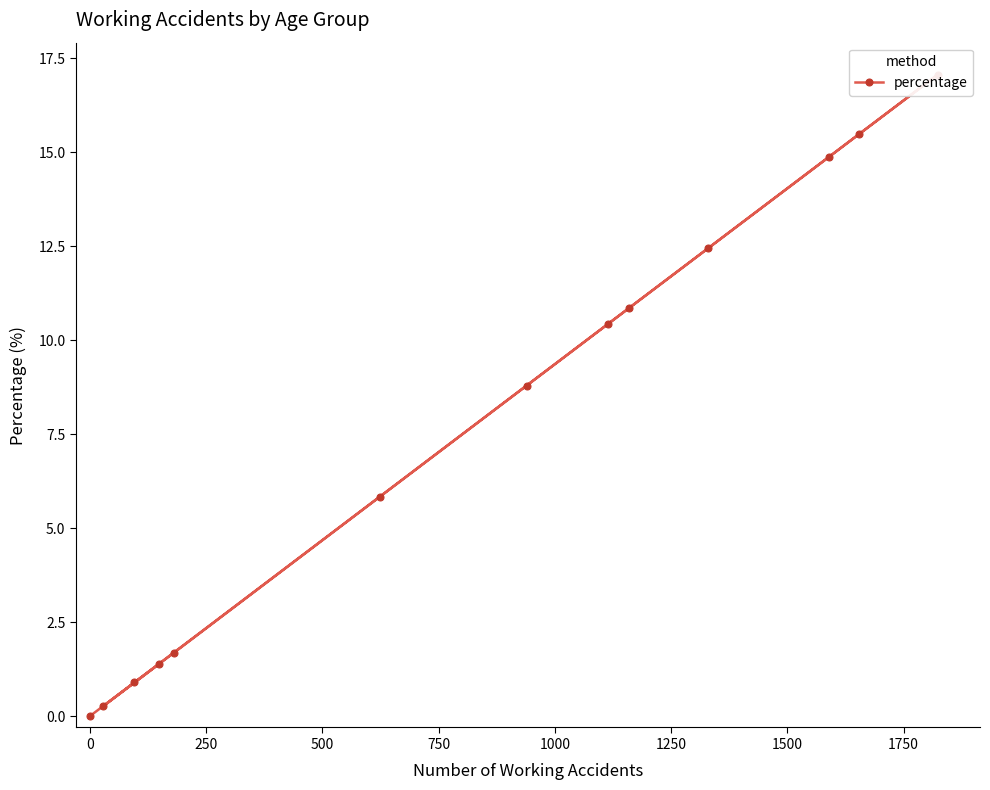

Count the number of categories in the chart.

13